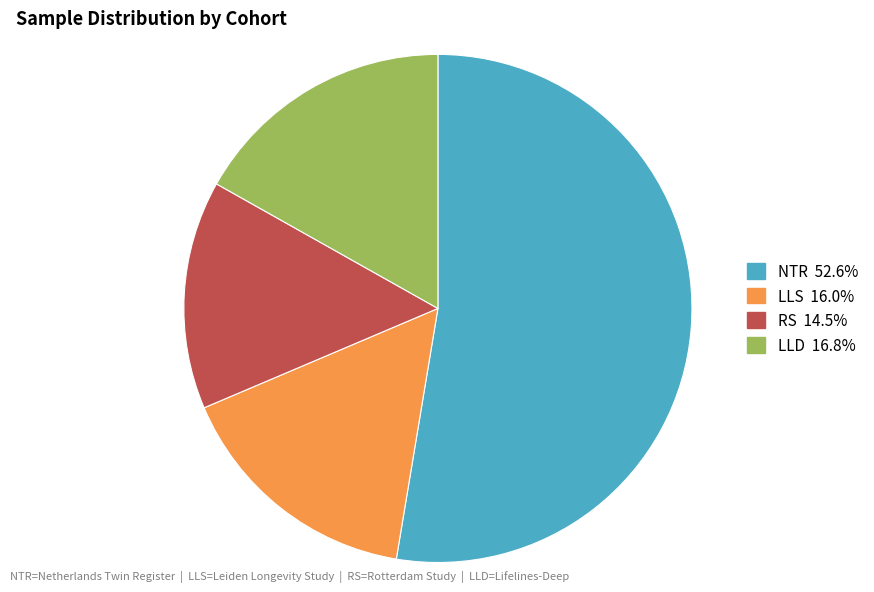

Which slice is the largest?

NTR